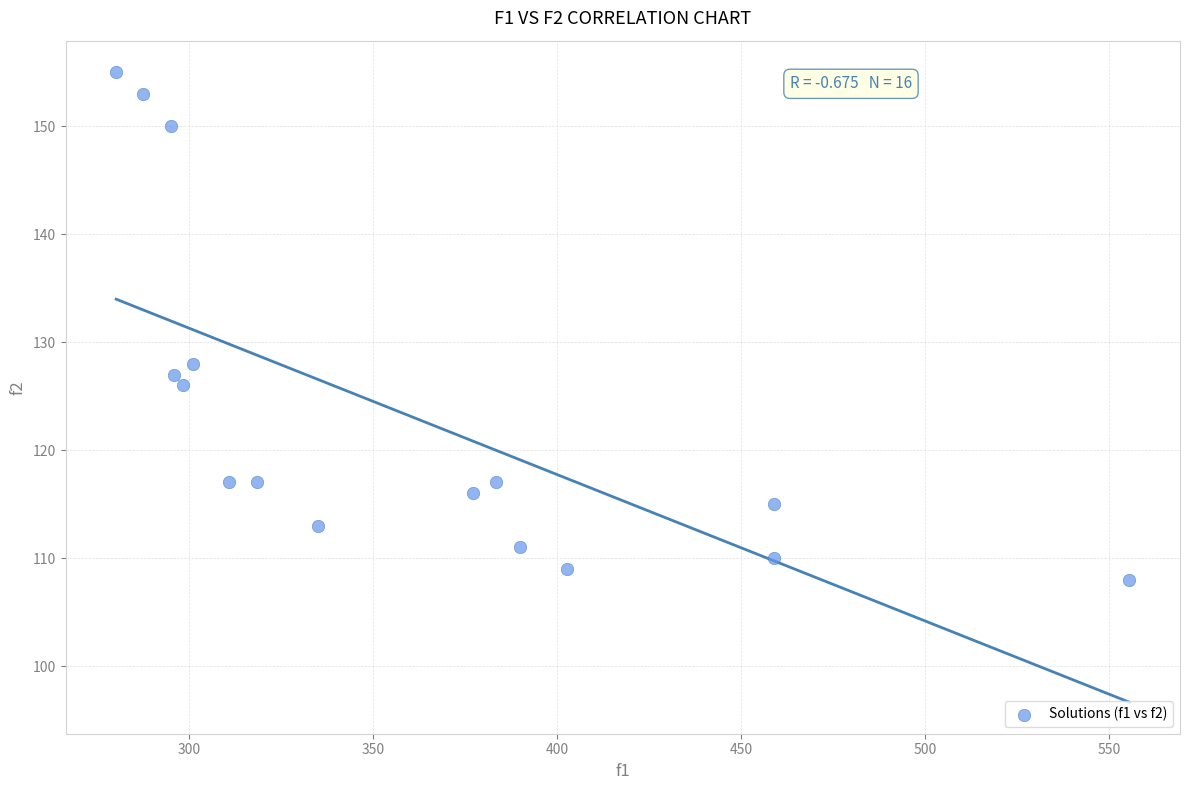

What is the range of Y values (max minus min)?

47